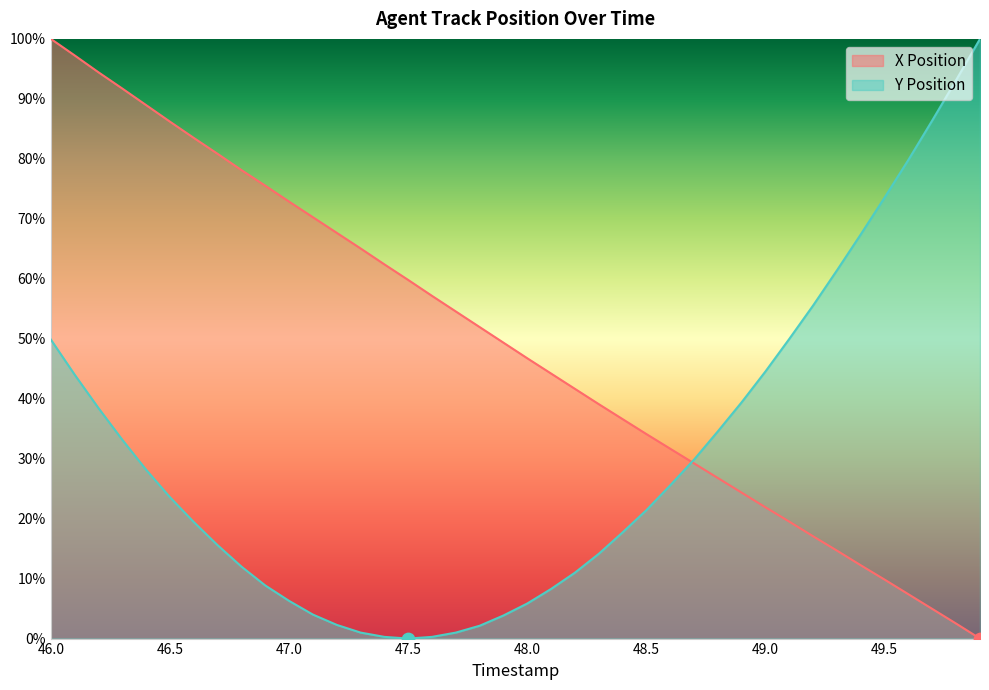

Which series reaches the maximum Y coordinate?

X Position